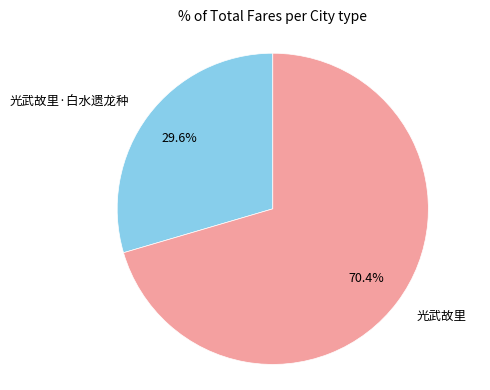

Which slice is the largest?

光武故里